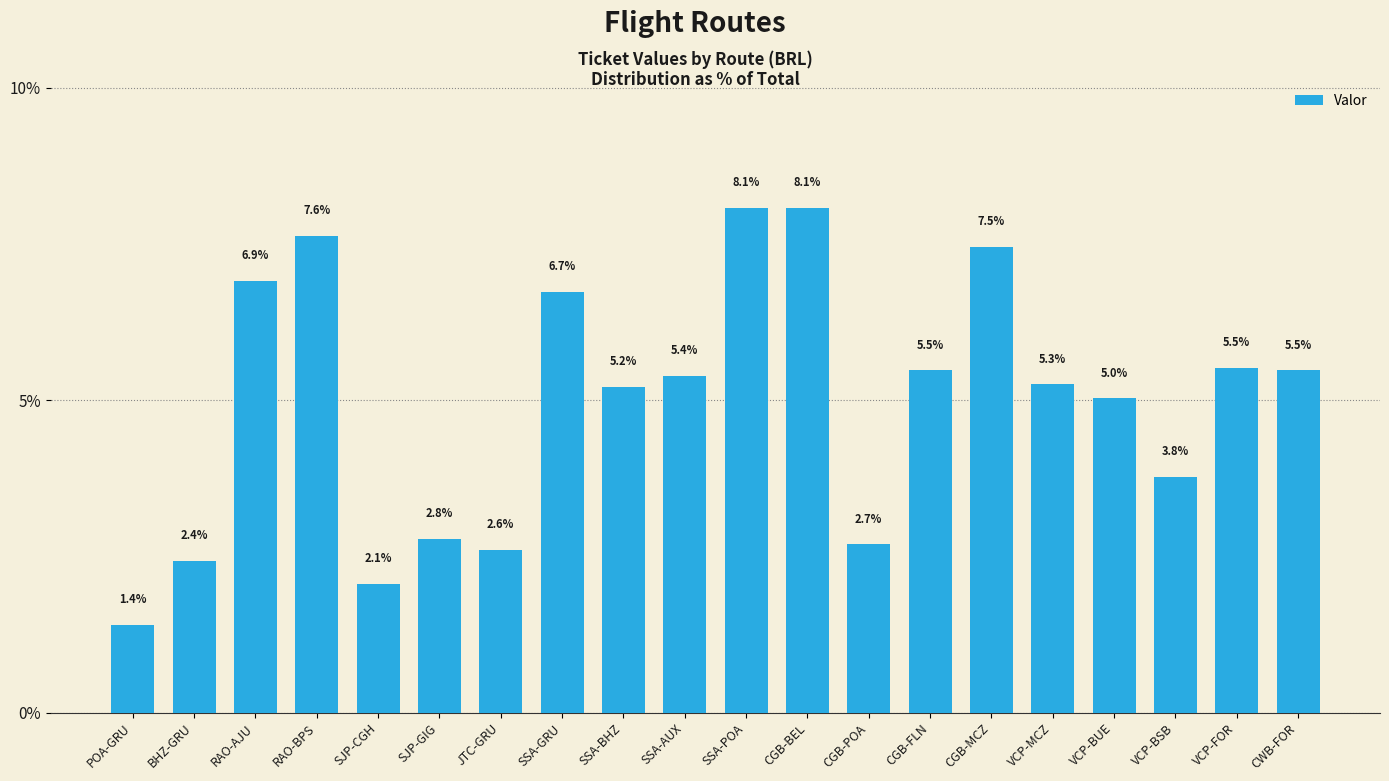

The value at SSA-GRU is 4.0. True or false?

False